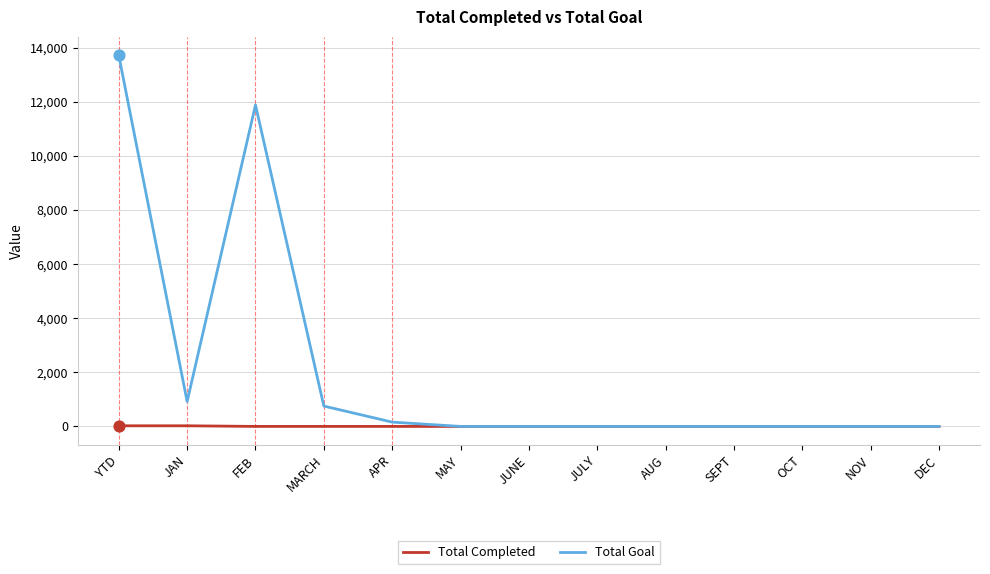

Which series has the largest total across all categories?

Total Goal